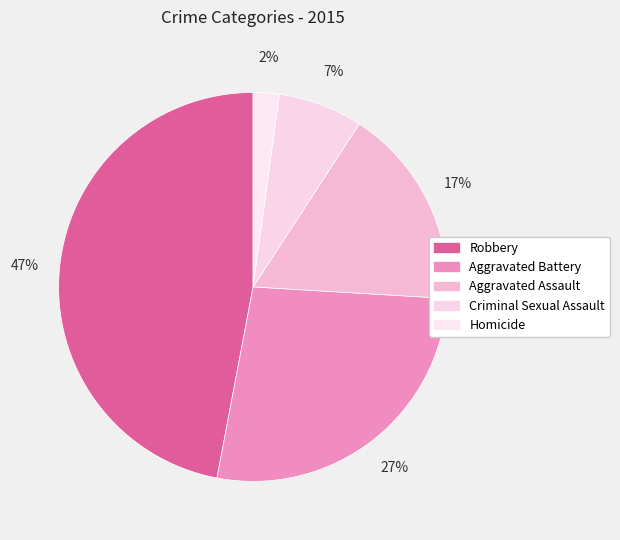

To the nearest percent, what percentage of the pie is Robbery?

47%